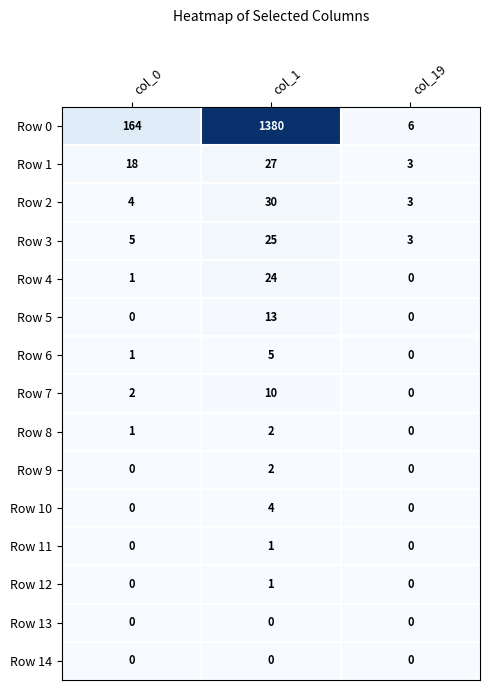

How many Row 0 values are between 6 and 1380?

3